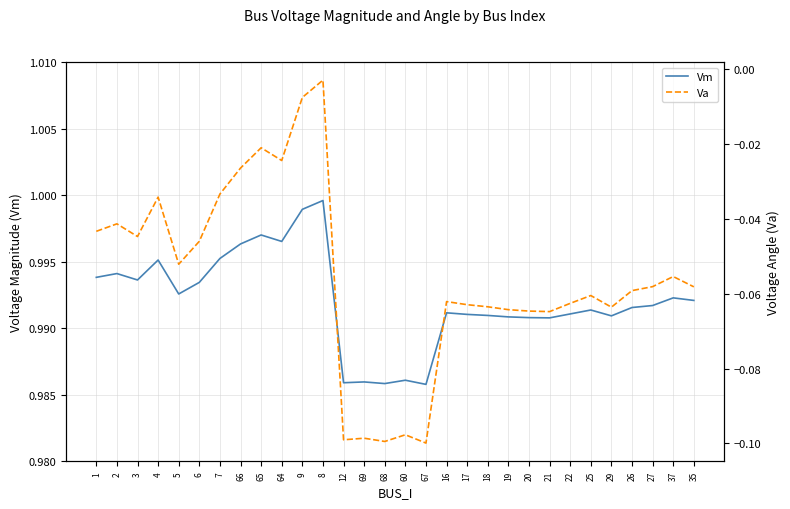

At which category does Vm reach its first local valley?

3